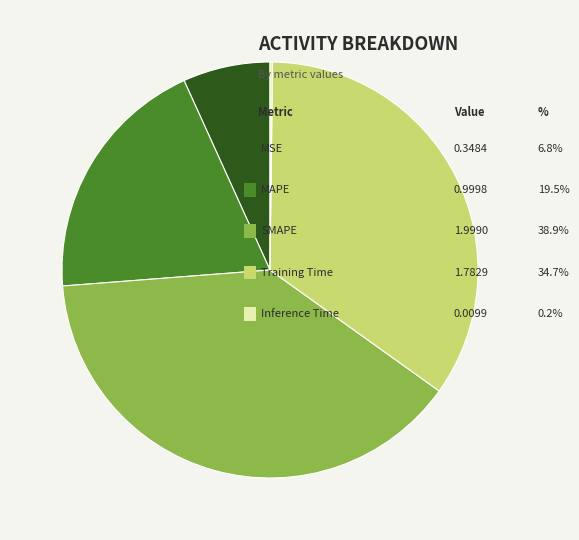

Is there any slice that represents more than half of the pie?

No